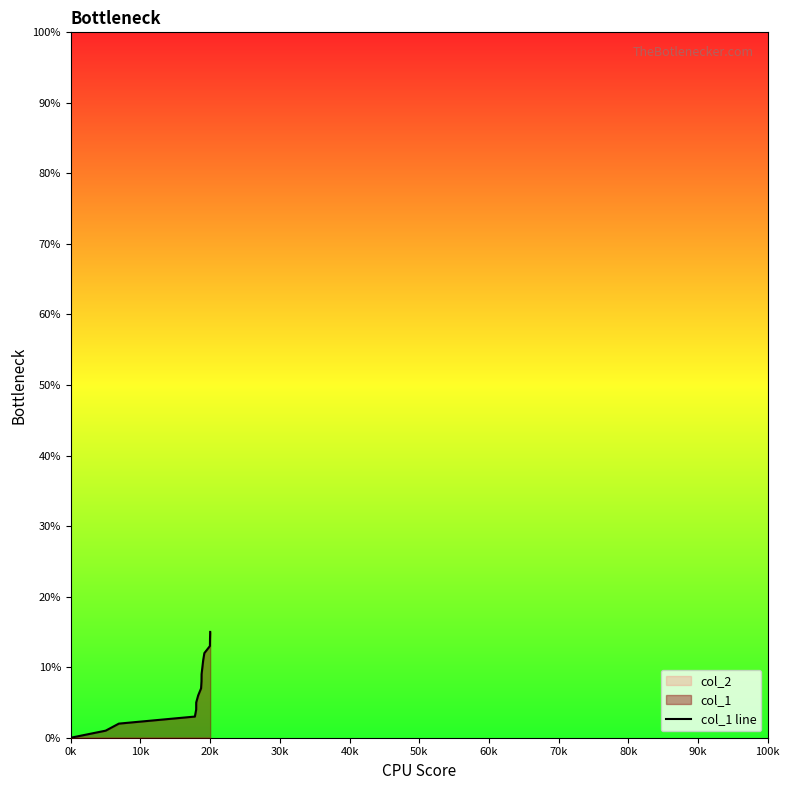

Which label corresponds to the smallest value in the chart?

0k